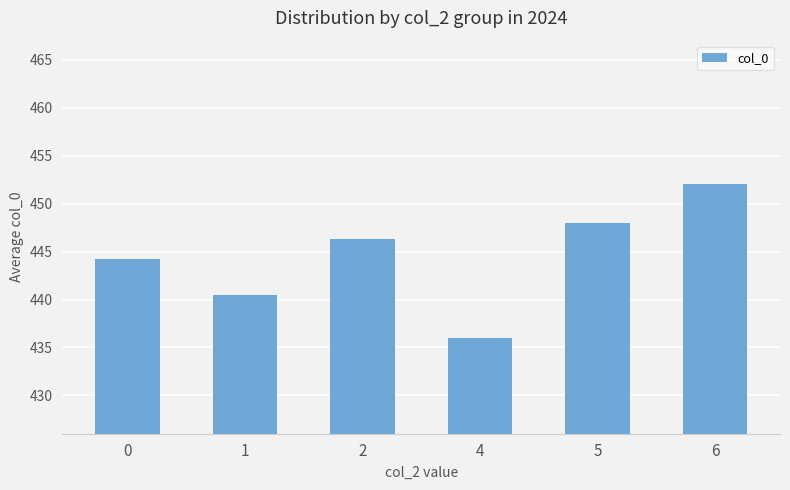

What is the greatest value displayed?

452.0